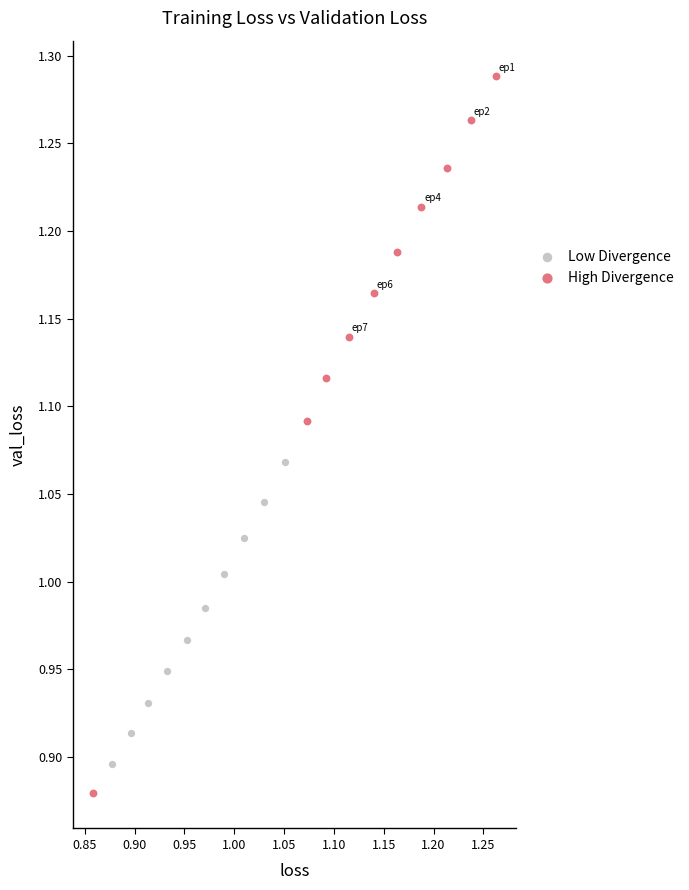

Which series reaches the maximum Y coordinate?

High Divergence